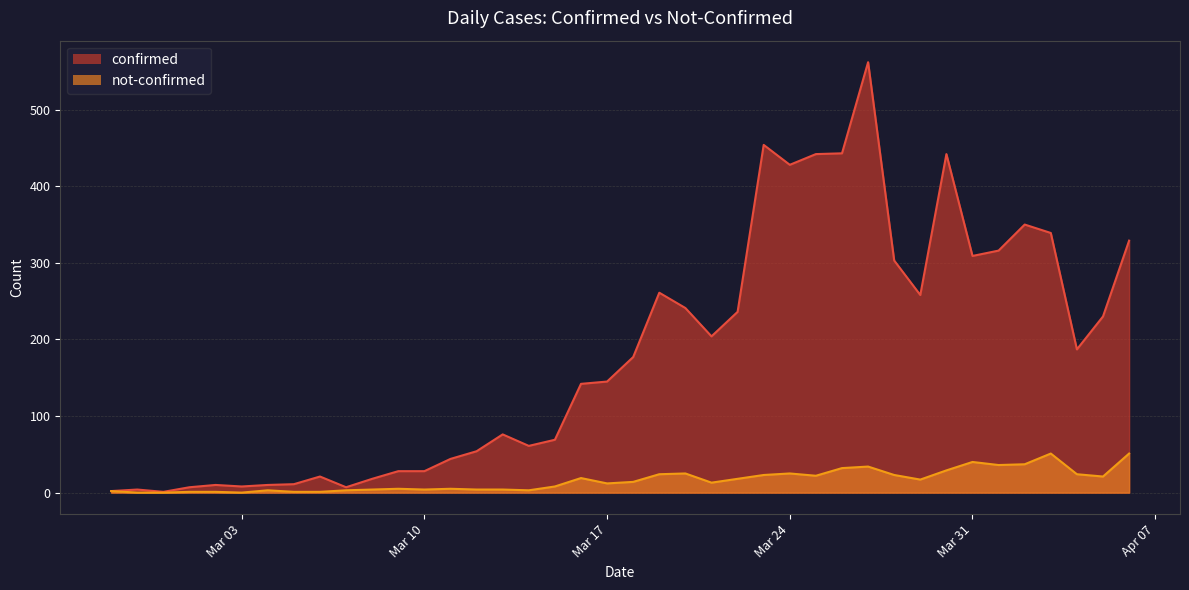

Is it true that not-confirmed equals 40 at Mar 31?

True